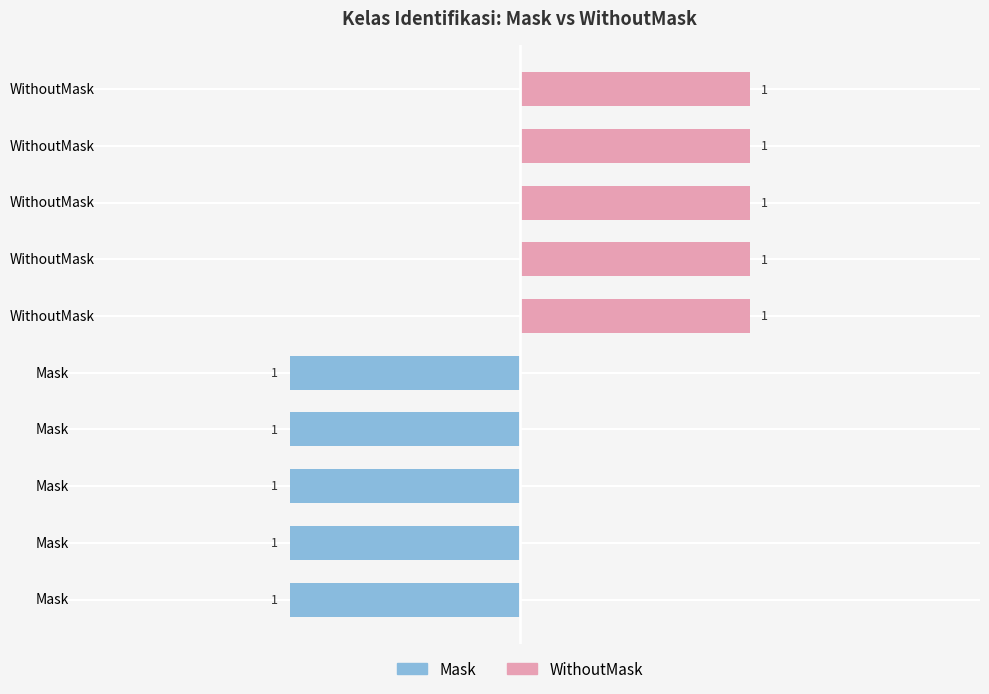

What is the maximum value shown in the chart?

1